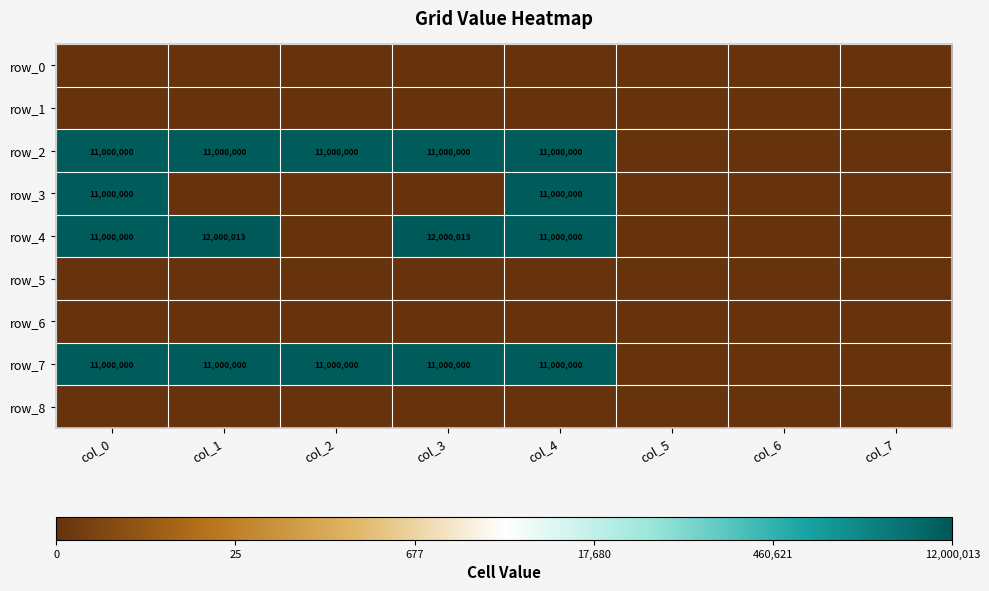

At which label does row_8 reach its peak?

col_0